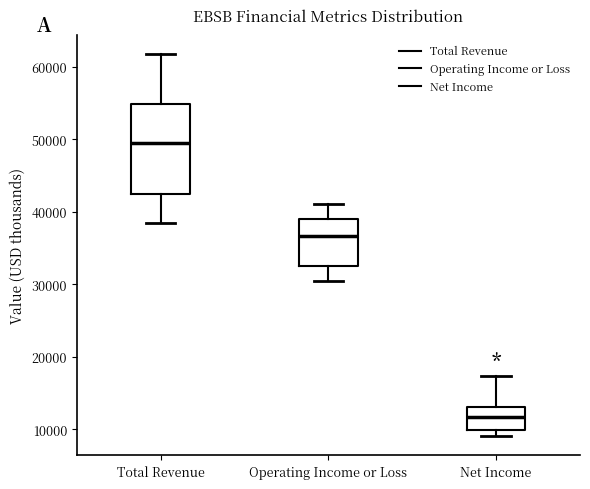

Reading left to right, read every box against the y-axis: the position of its median line, the range the box covers, and the ends of its whiskers. The values are not printed on the chart, so give them approximately, as read against the axis.

Total Revenue: median 49000, box 42000 to 55000, whiskers 38000 to 62000
Operating Income or Loss: median 37000, box 33000 to 39000, whiskers 30000 to 41000
Net Income: median 12000, box 10000 to 13000, whiskers 9000 to 17000